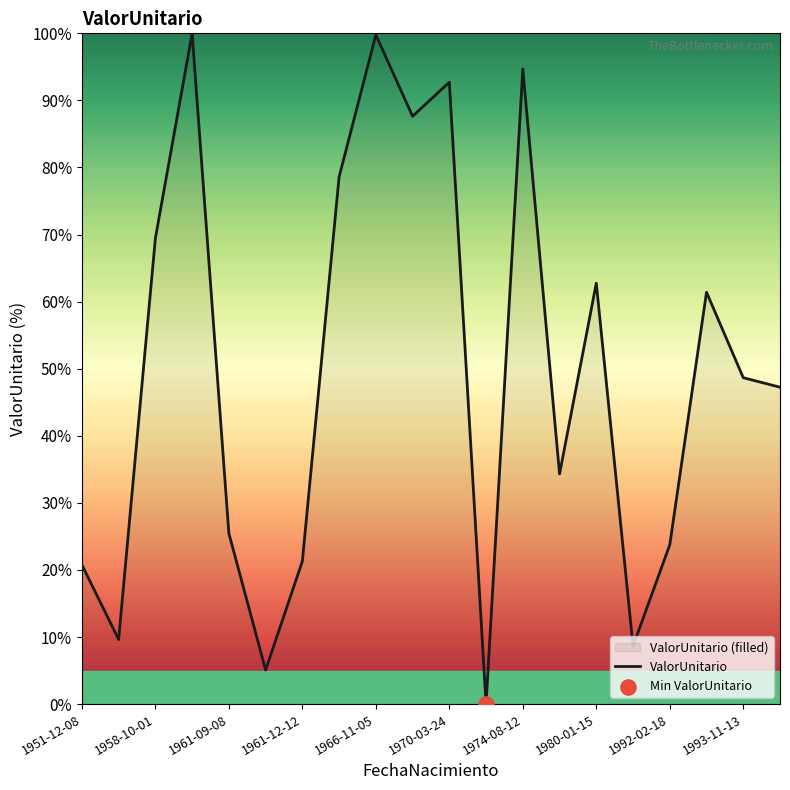

What is the ratio of the value at 1992-02-18 to the value at 1966-11-05?

0.2